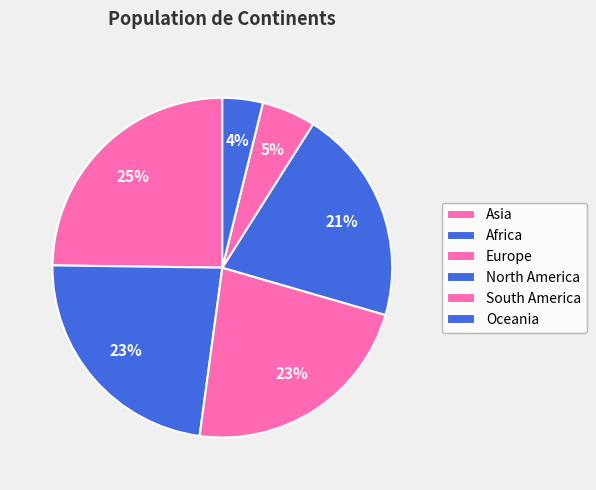

Does Africa represent more than half of the total?

No